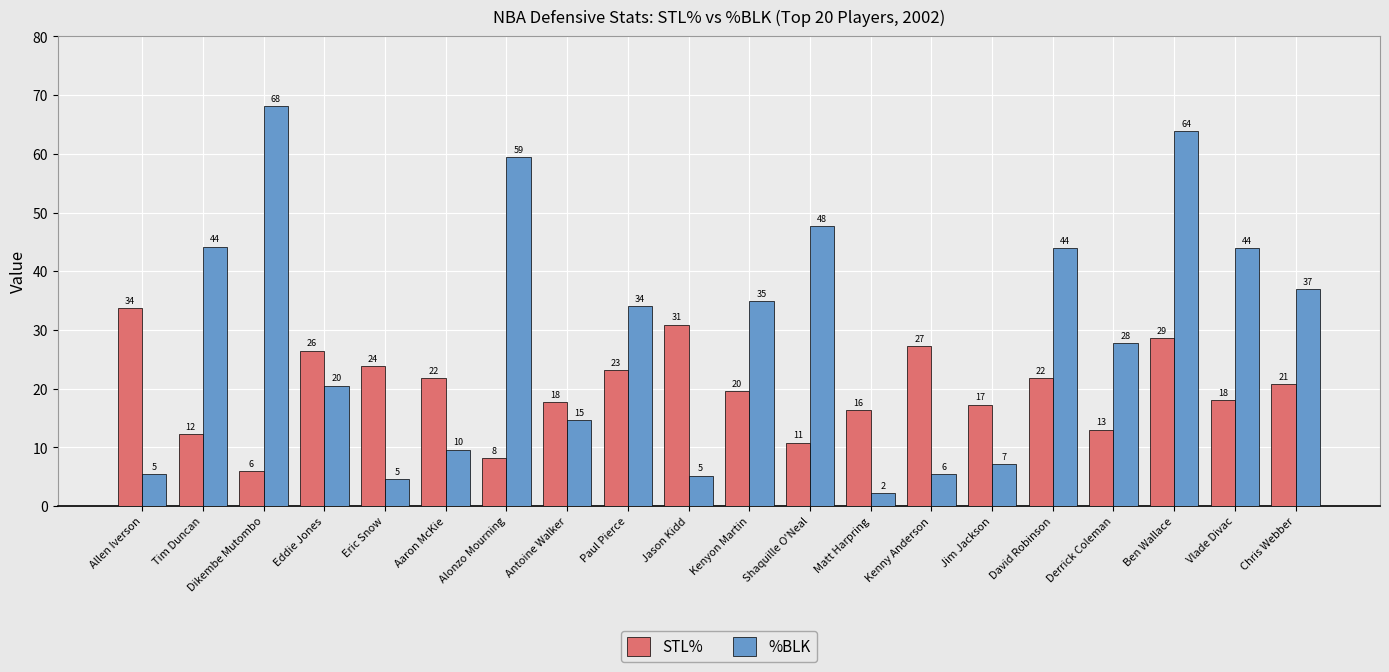

What are all the series names shown in the legend?

STL%, %BLK